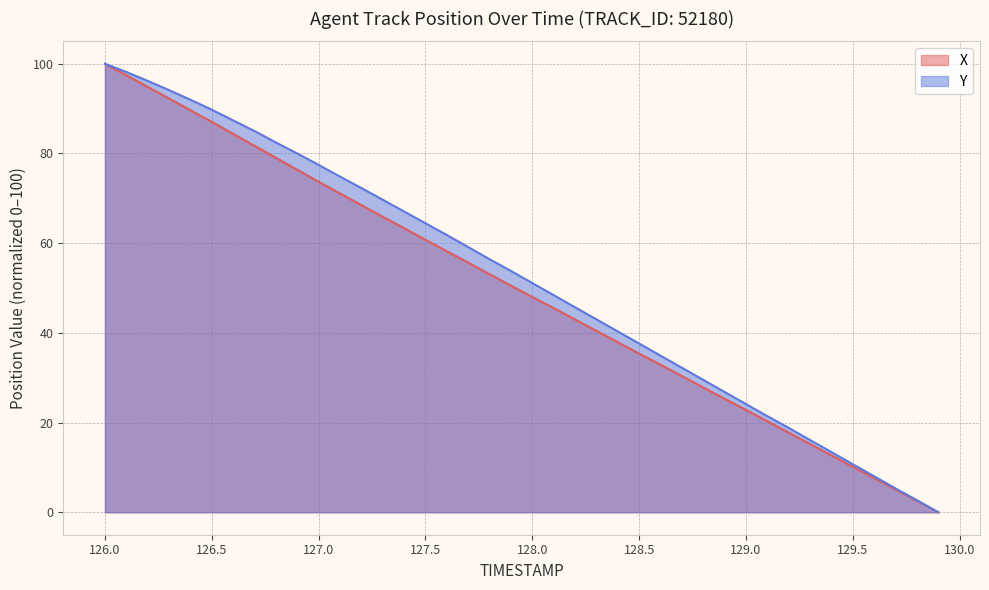

At how many categories does at least one series exceed 69?

14